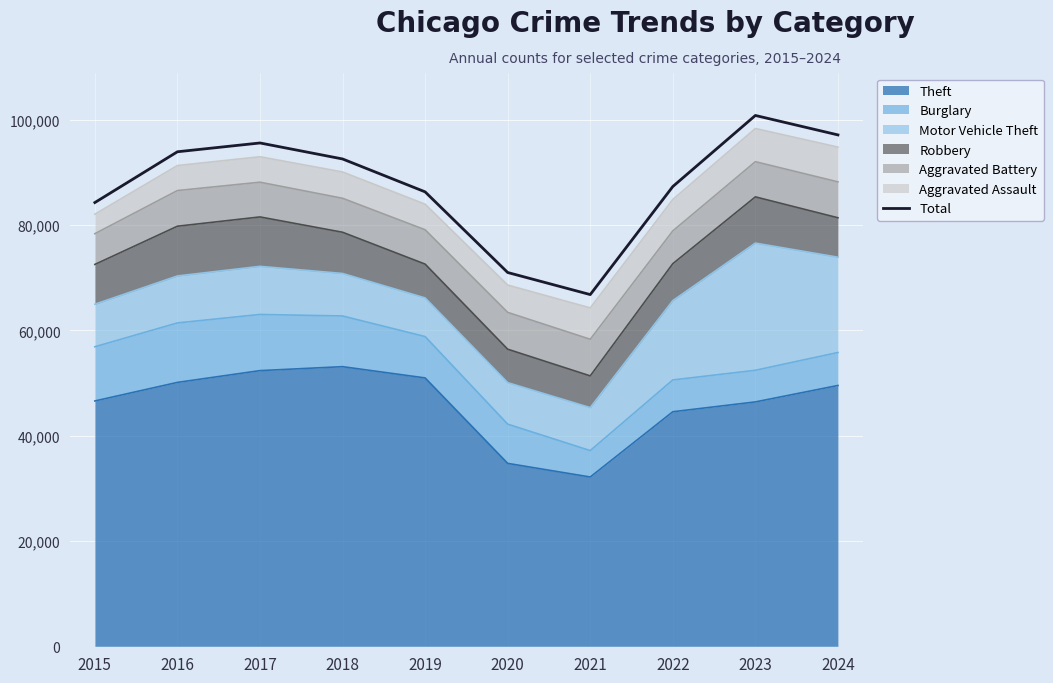

Reading right to left, list all the values displayed in this chart.

2024=97151	2023=100846	2022=87344	2021=66816	2020=71011	2019=86331	2018=92582	2017=95621	2016=93950	2015=84302